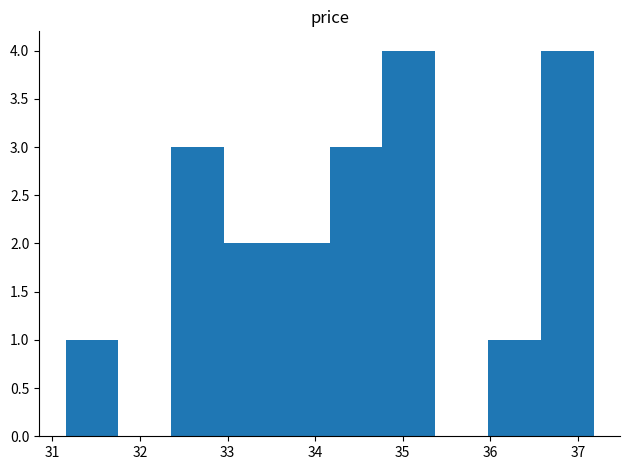

How tall is the bar that spans 36.0 to 36.6 on the x-axis? Neither the bar edges nor the heights are printed on the chart, so give them approximately, as read against the axes.

1